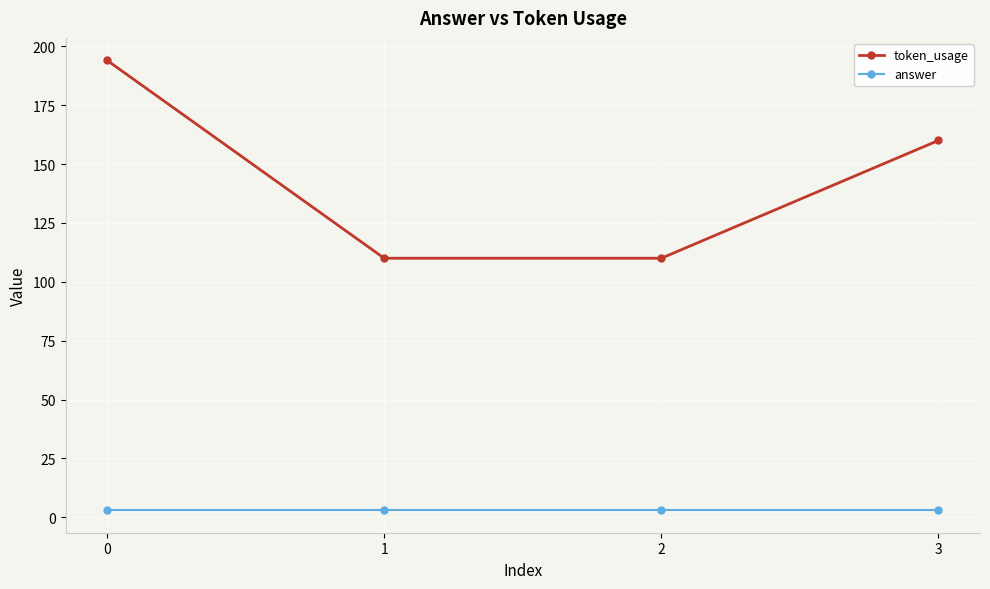

What is the value of the token_usage point at the 2nd from the left?

110